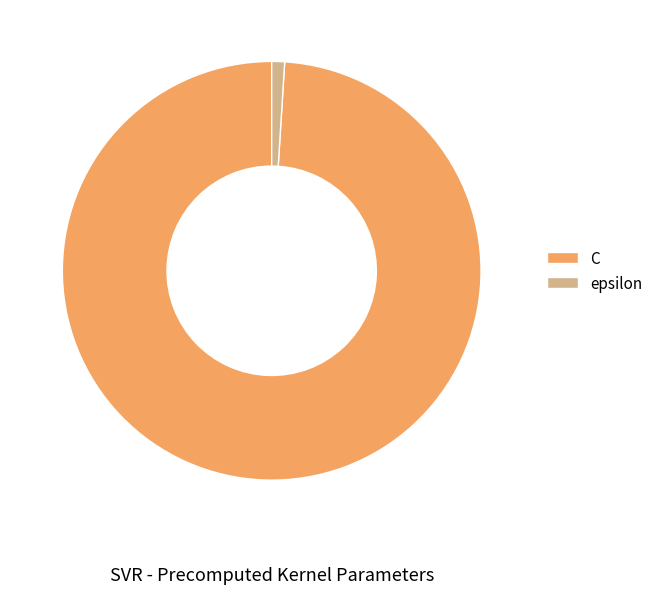

Count the number of slices in the pie.

2